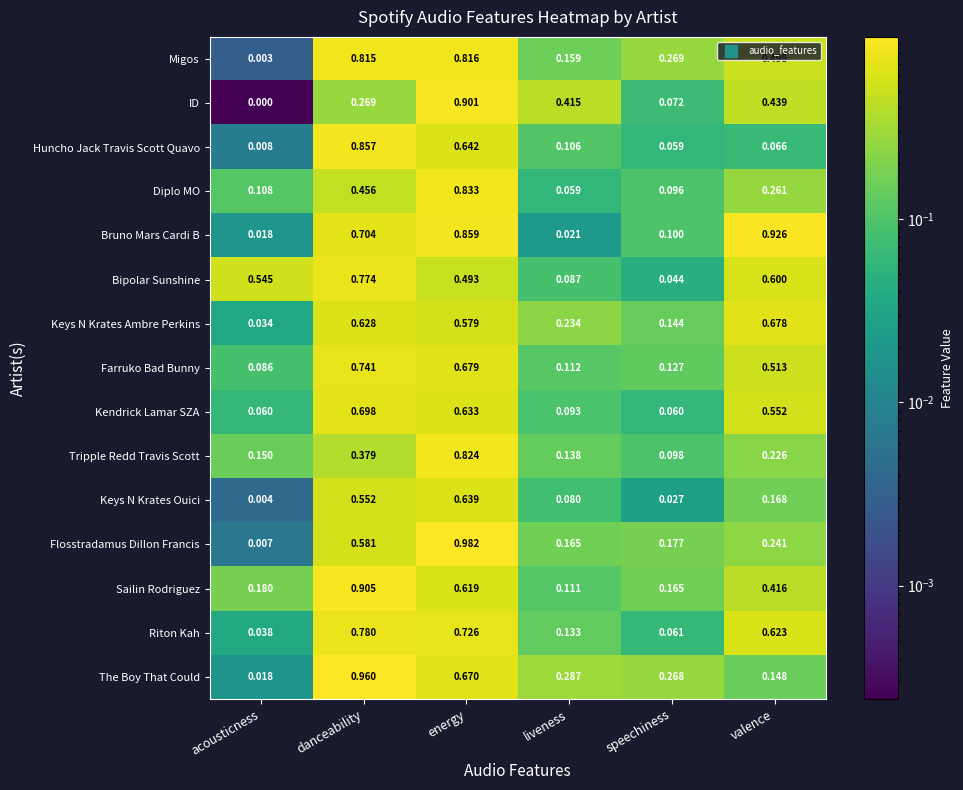

Which series has the largest total across all categories?

Bruno Mars Cardi B